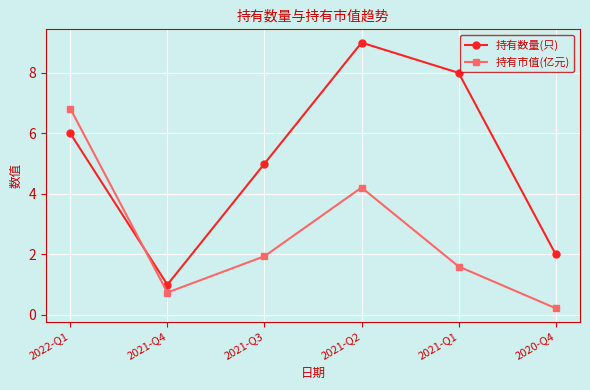

What is the average value of the 持有数量(只) series?

5.2